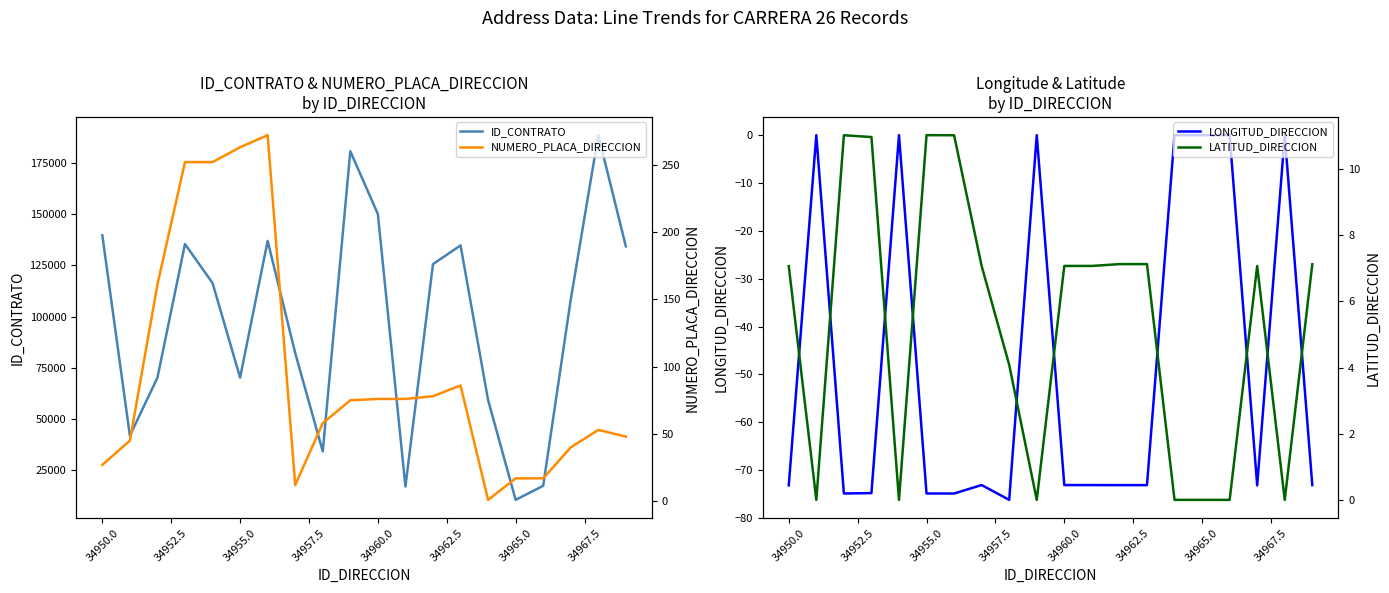

Which category has the lowest value in the ID_CONTRATO series?

34965.0